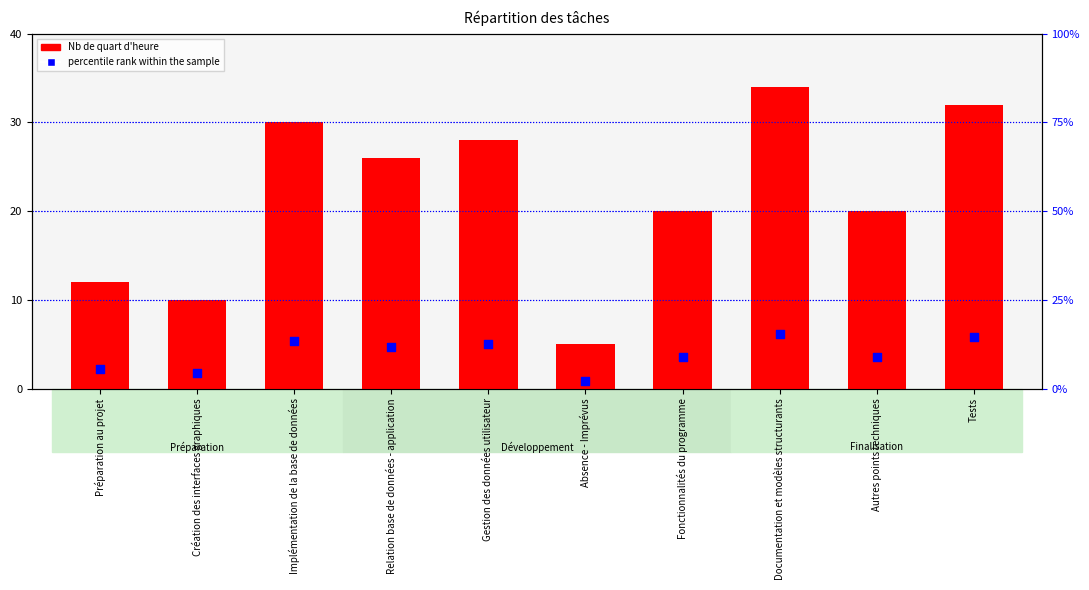

Which series contains the lowest Y value?

percentile rank within the sample